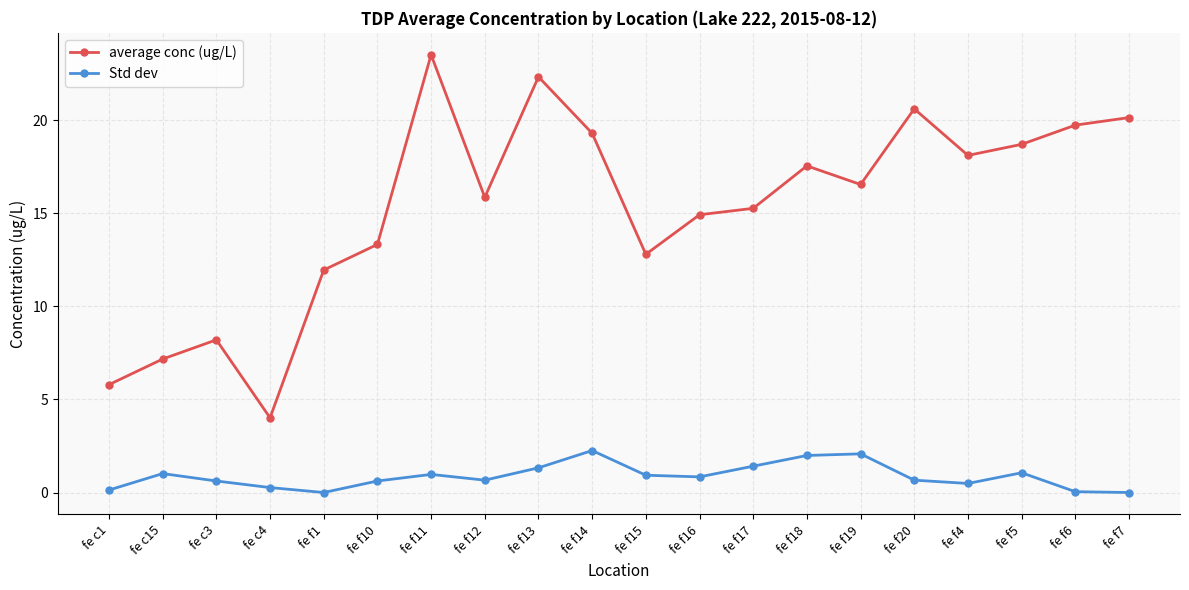

True or false: Std dev has more than 0 points higher than both neighbors.

True